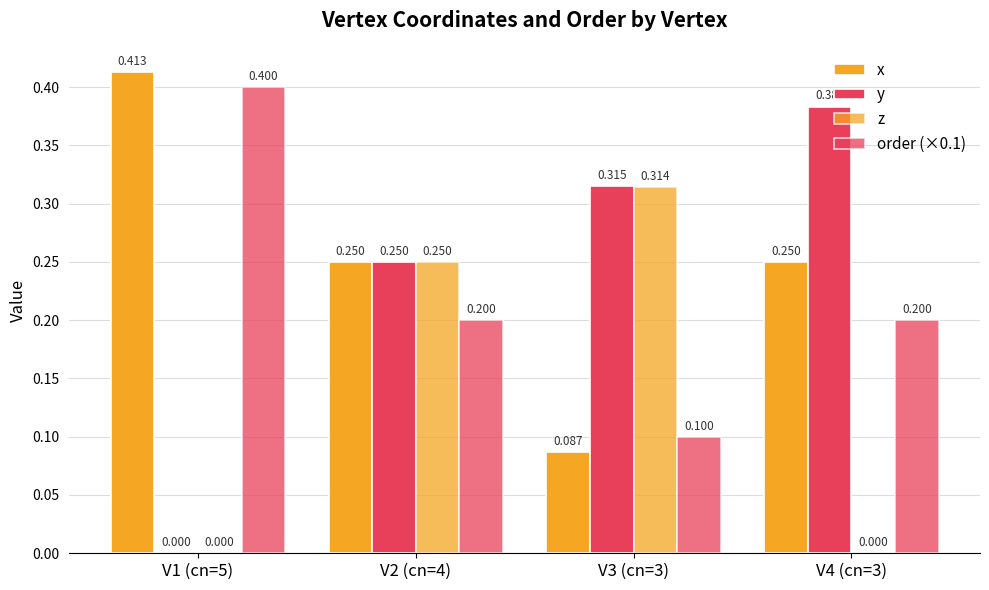

Count the number of categories in the chart.

4